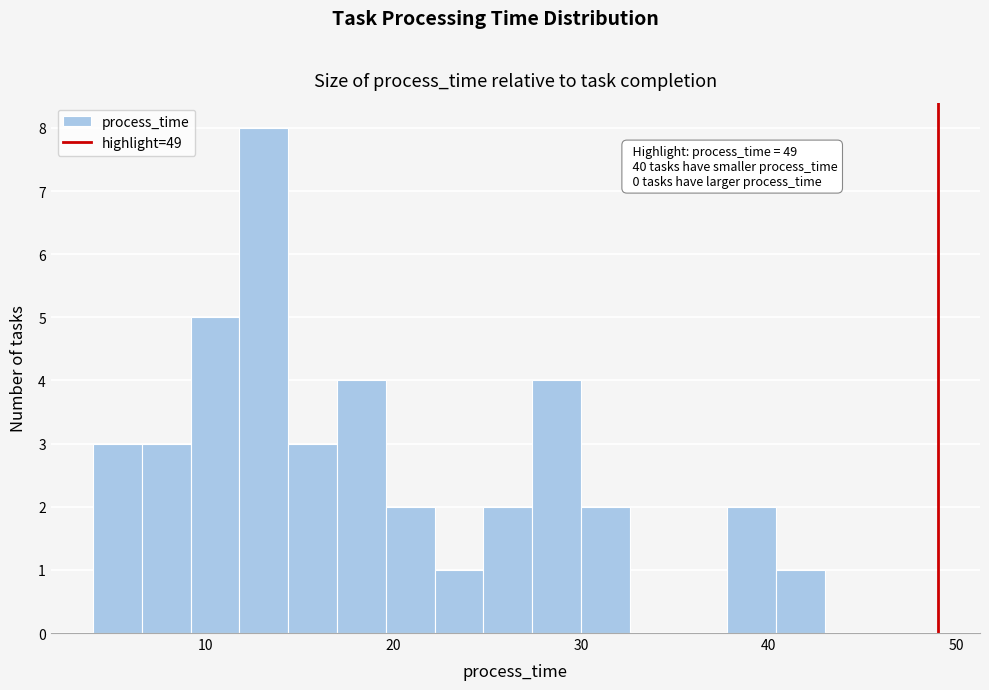

Read against the x-axis, roughly where is the centre of the tallest bar?

13